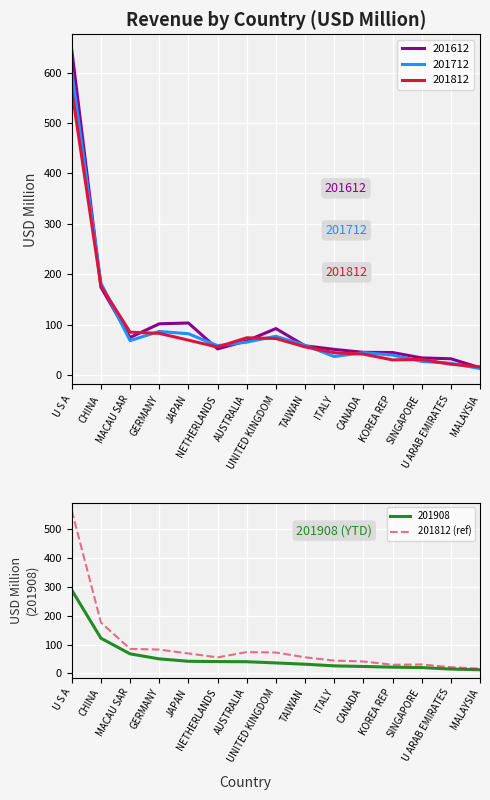

The value at TAIWAN is 97.7. True or false?

False